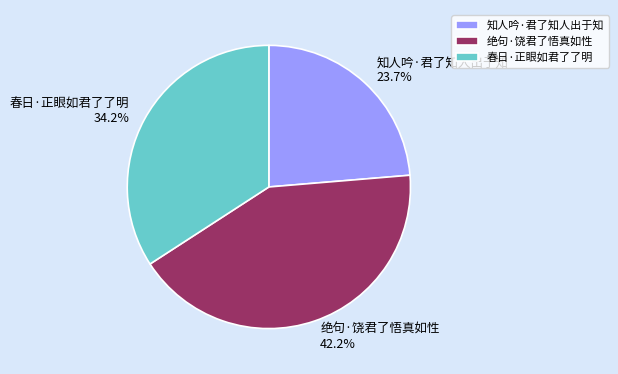

How many slices are in this pie chart?

3